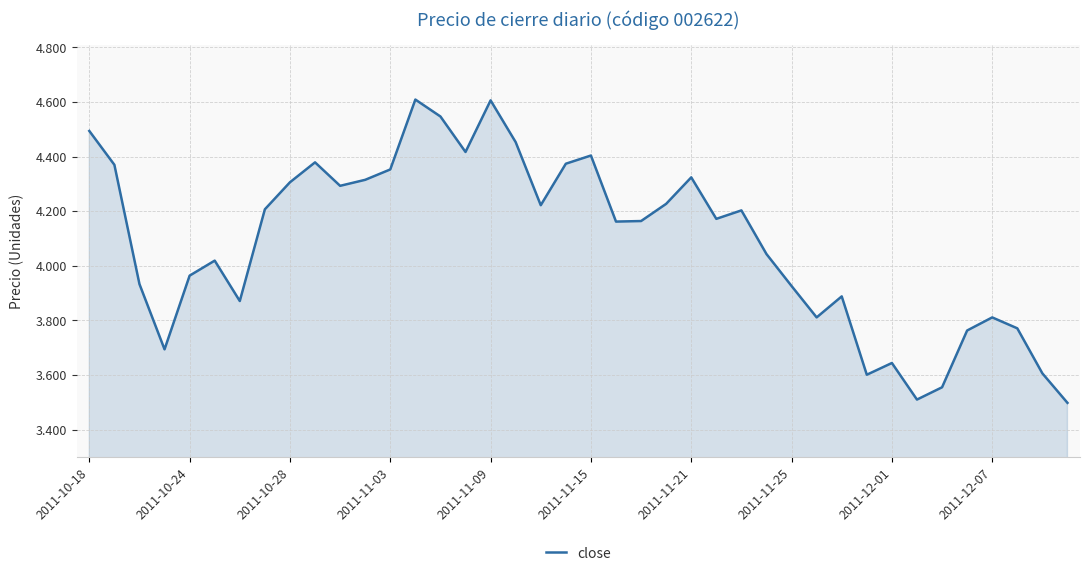

What is the greatest value displayed?

4.6